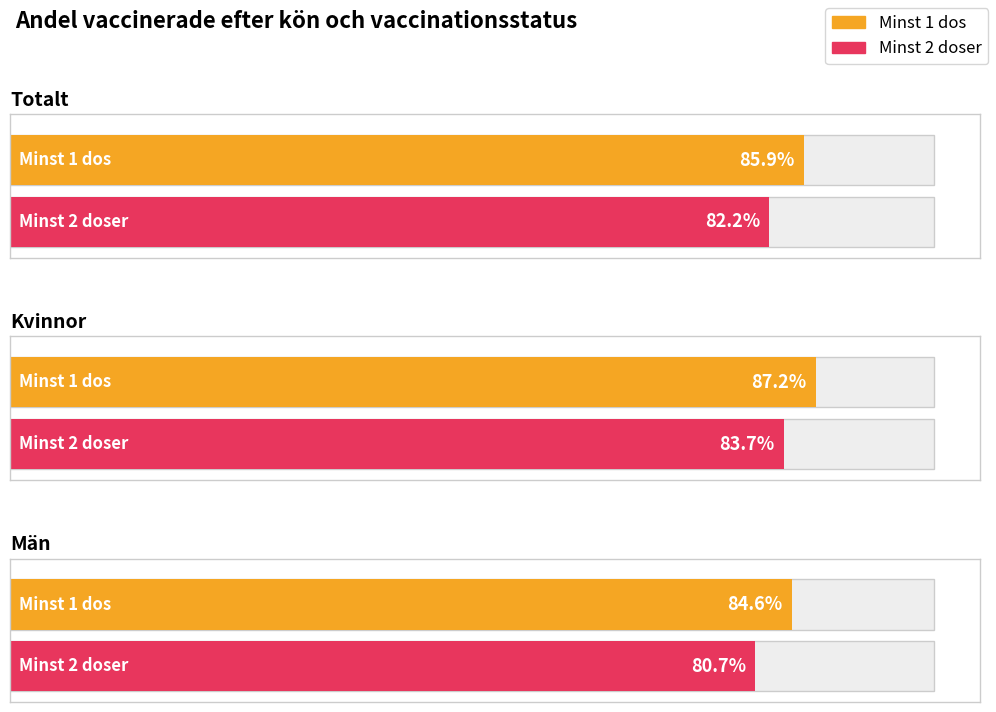

True or false: Minst 2 doser has a value of 0.3 at Män.

False